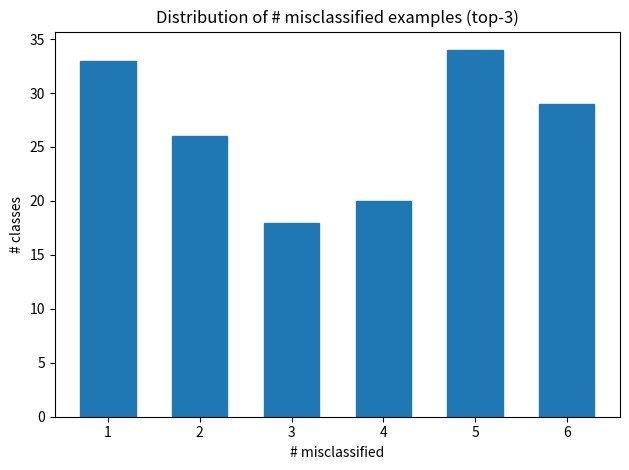

Reading right to left, what are all the values shown in this chart?

6=29	5=34	4=20	3=18	2=26	1=33